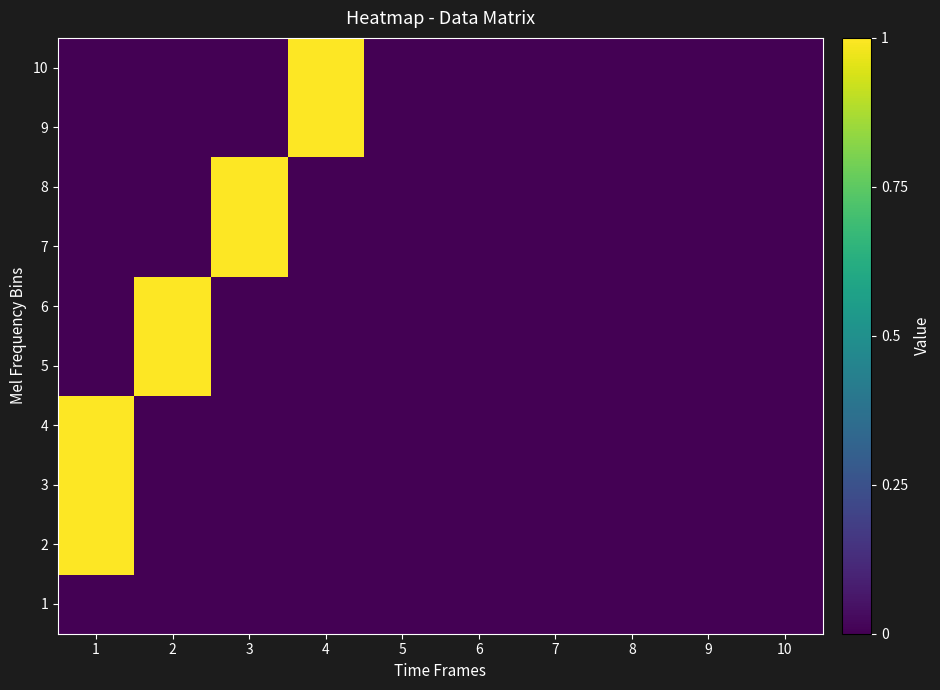

Reading left to right, extract all data points from this chart.

1: 1=0	2=0	3=0	4=0	5=0	6=0	7=0	8=0	9=0	10=0
2: 1=1	2=0	3=0	4=0	5=0	6=0	7=0	8=0	9=0	10=0
3: 1=1	2=0	3=0	4=0	5=0	6=0	7=0	8=0	9=0	10=0
4: 1=1	2=0	3=0	4=0	5=0	6=0	7=0	8=0	9=0	10=0
5: 1=0	2=1	3=0	4=0	5=0	6=0	7=0	8=0	9=0	10=0
6: 1=0	2=1	3=0	4=0	5=0	6=0	7=0	8=0	9=0	10=0
7: 1=0	2=0	3=1	4=0	5=0	6=0	7=0	8=0	9=0	10=0
8: 1=0	2=0	3=1	4=0	5=0	6=0	7=0	8=0	9=0	10=0
9: 1=0	2=0	3=0	4=1	5=0	6=0	7=0	8=0	9=0	10=0
10: 1=0	2=0	3=0	4=1	5=0	6=0	7=0	8=0	9=0	10=0